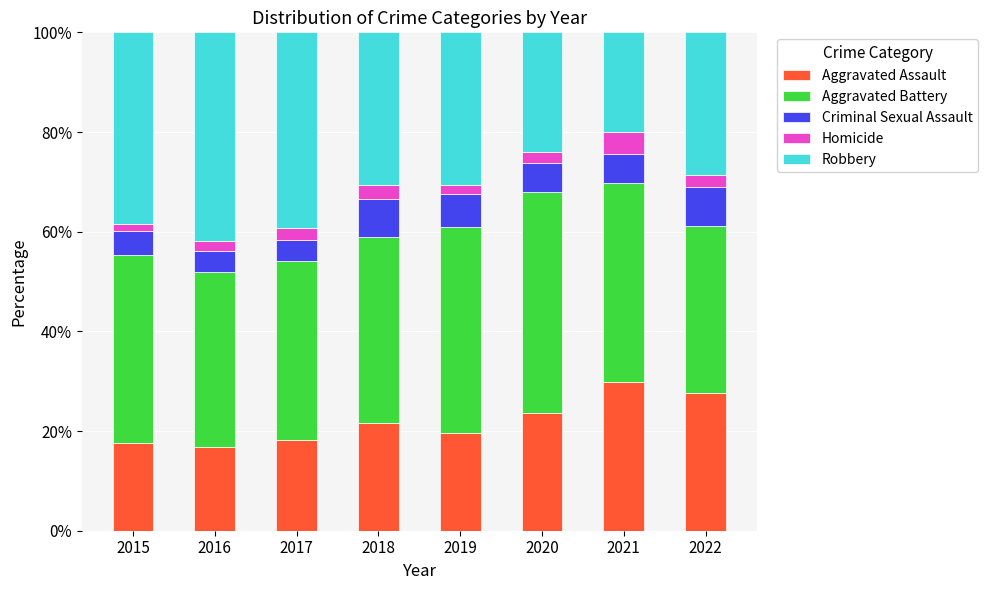

What is the lowest value of the Aggravated Assault series?

16.8